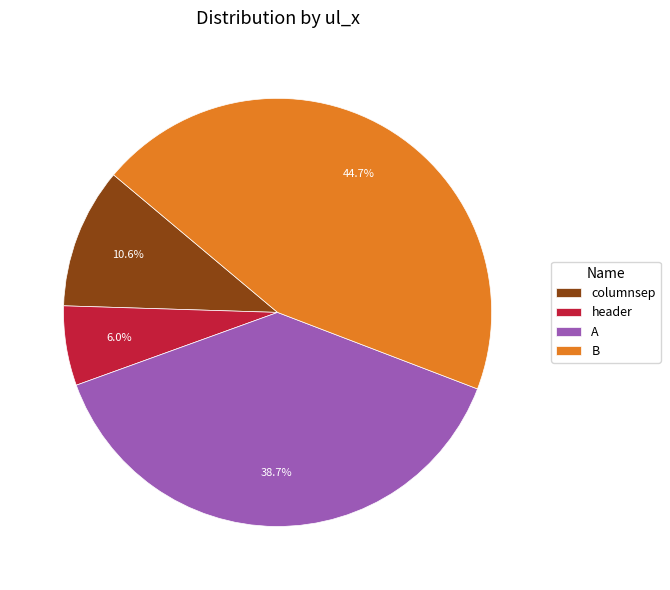

Which slice is the largest?

B